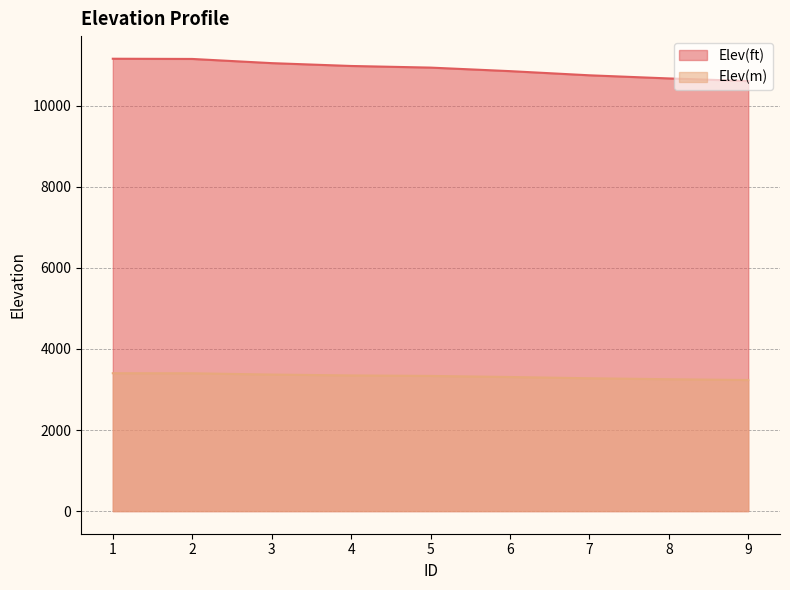

At which label is Elev(ft) closest to 10885?

6